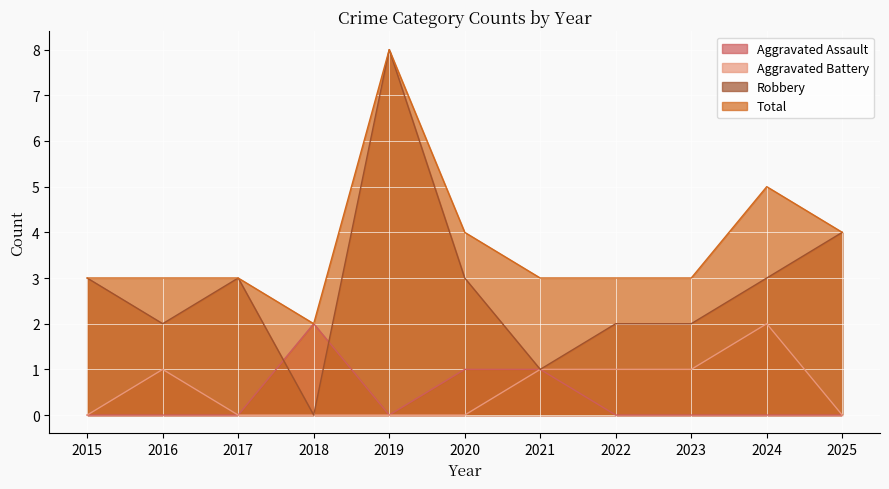

The Aggravated Battery series shows 1 at 2019. True or false?

False